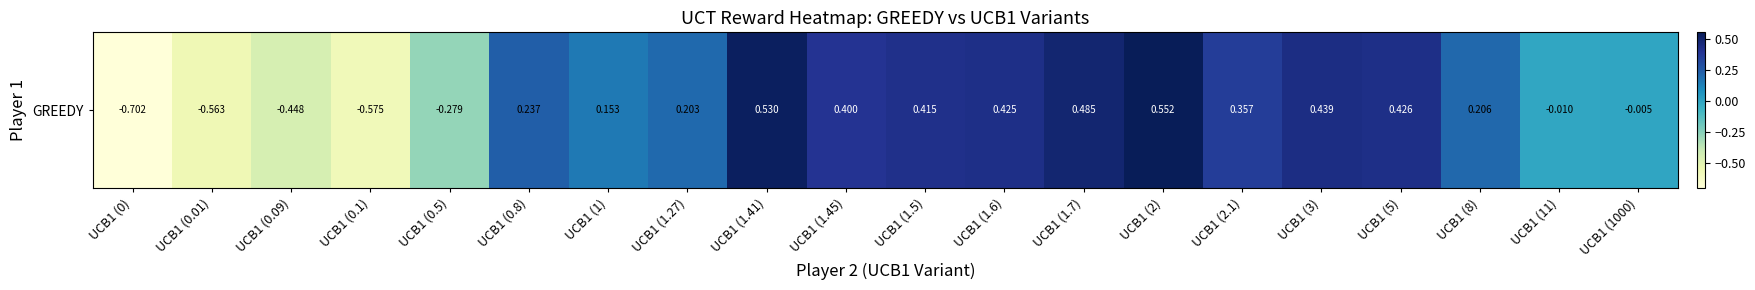

What is the maximum value shown in the chart?

0.6